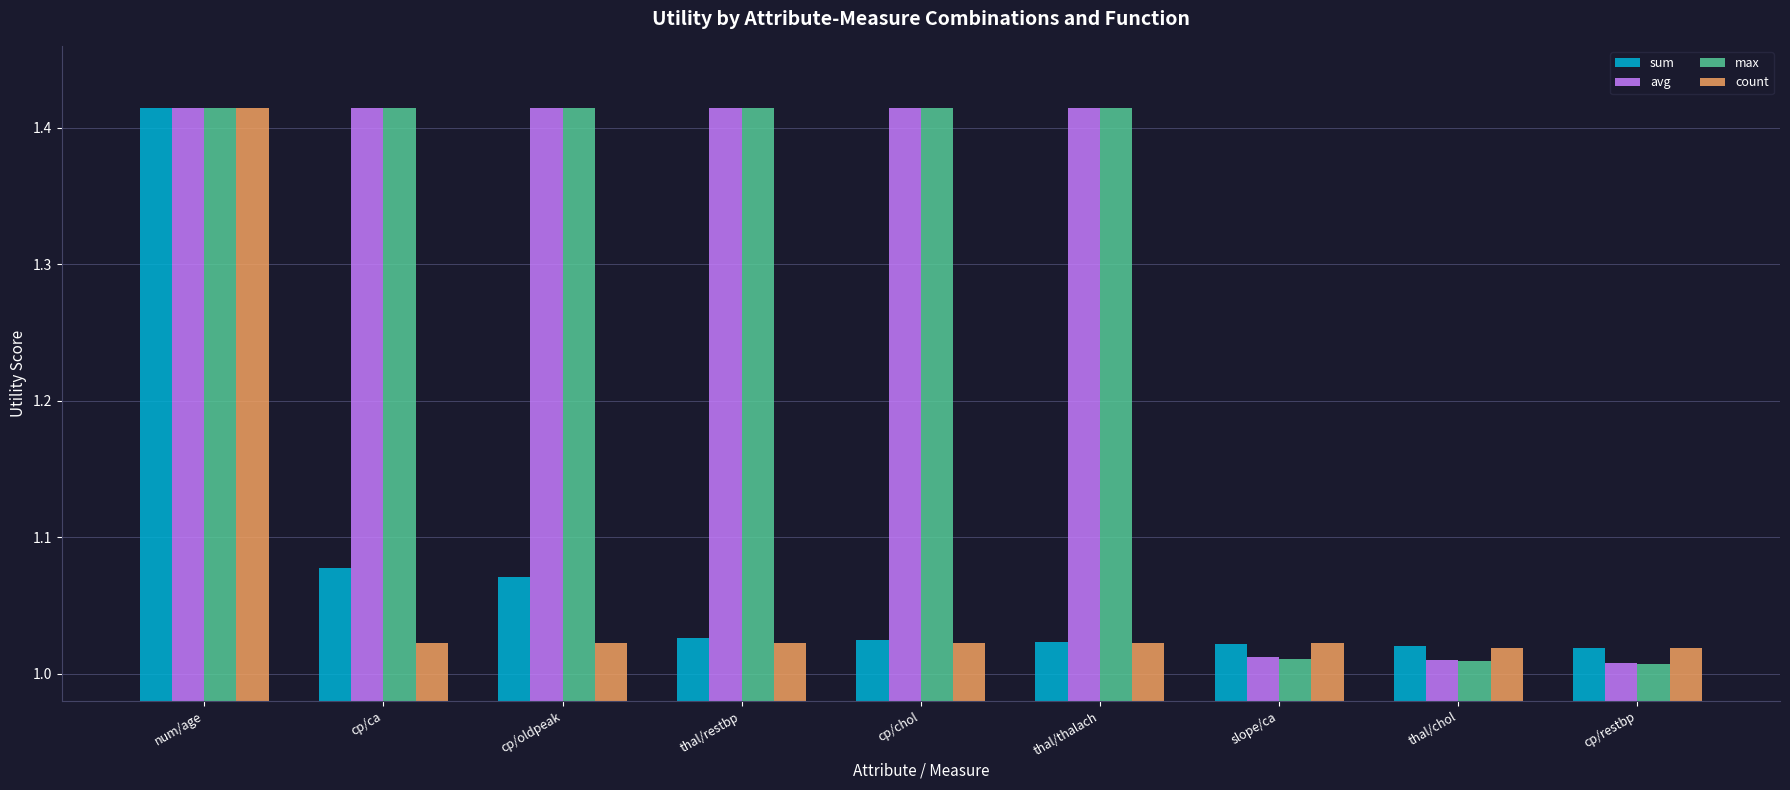

At how many categories does at least one series exceed 1?

9